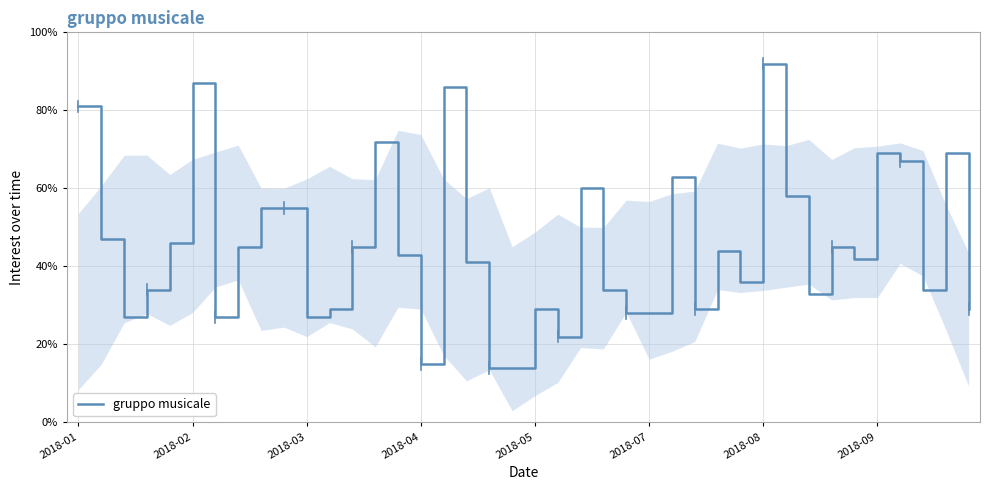

What is the difference between the maximum and minimum values?

78